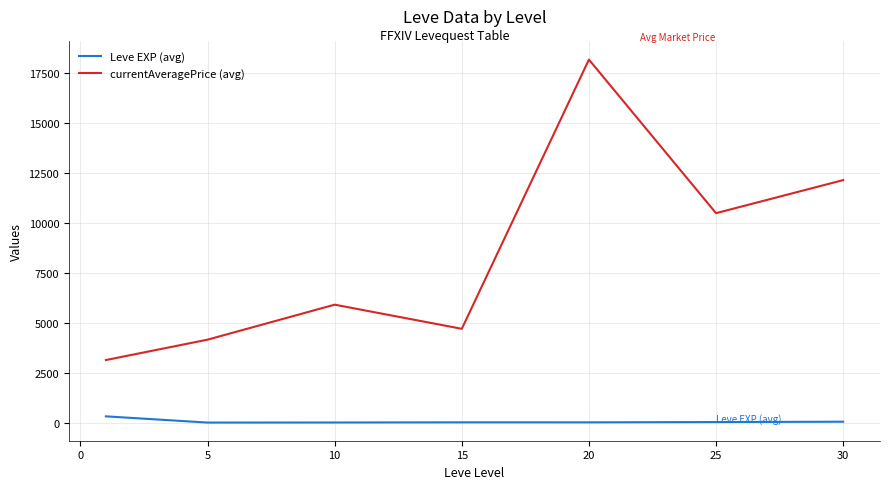

How many interior local peaks does the currentAveragePrice (avg) series have?

2